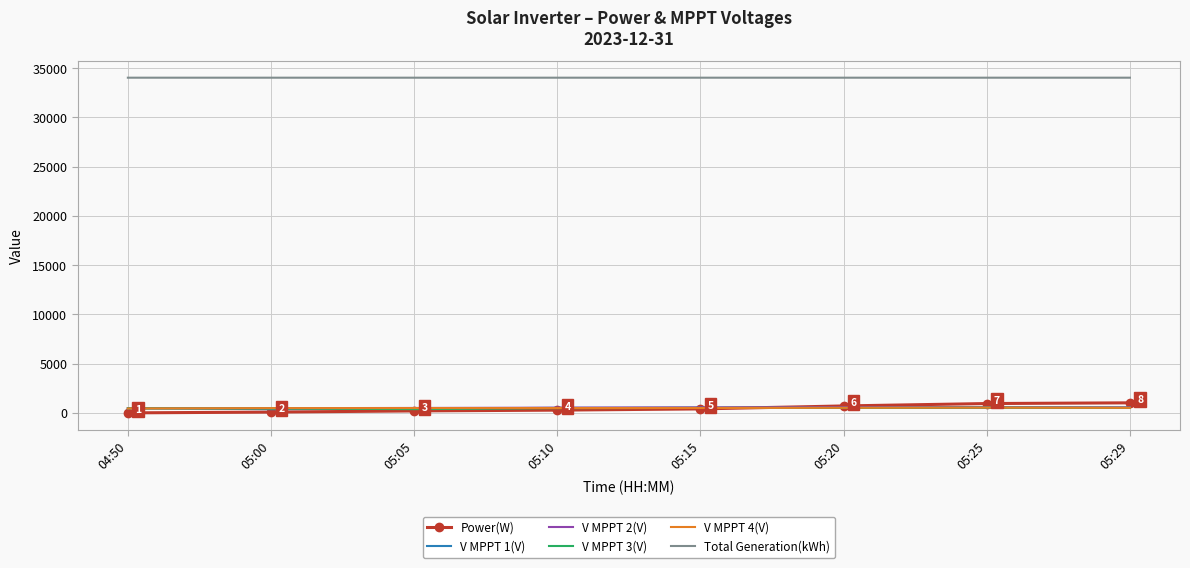

True or false: V MPPT 2(V) and Total Generation(kWh) cross at least once.

False